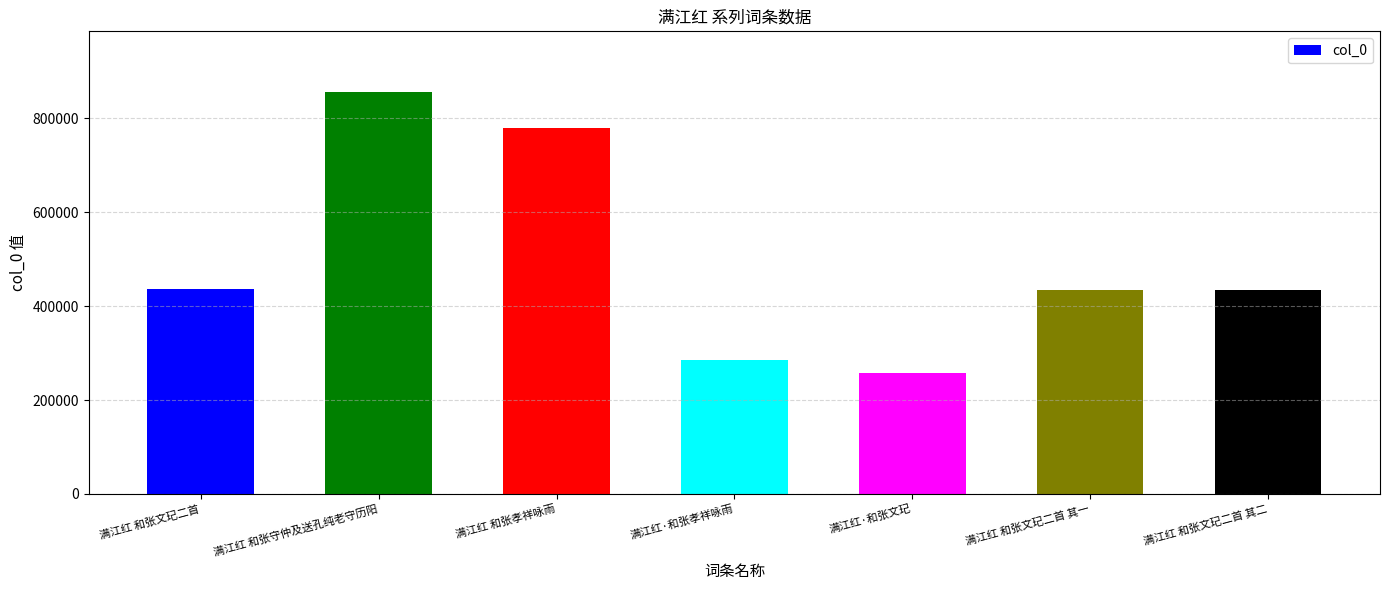

What is the label of the 5th bar from the left?

满江红·和张文玘